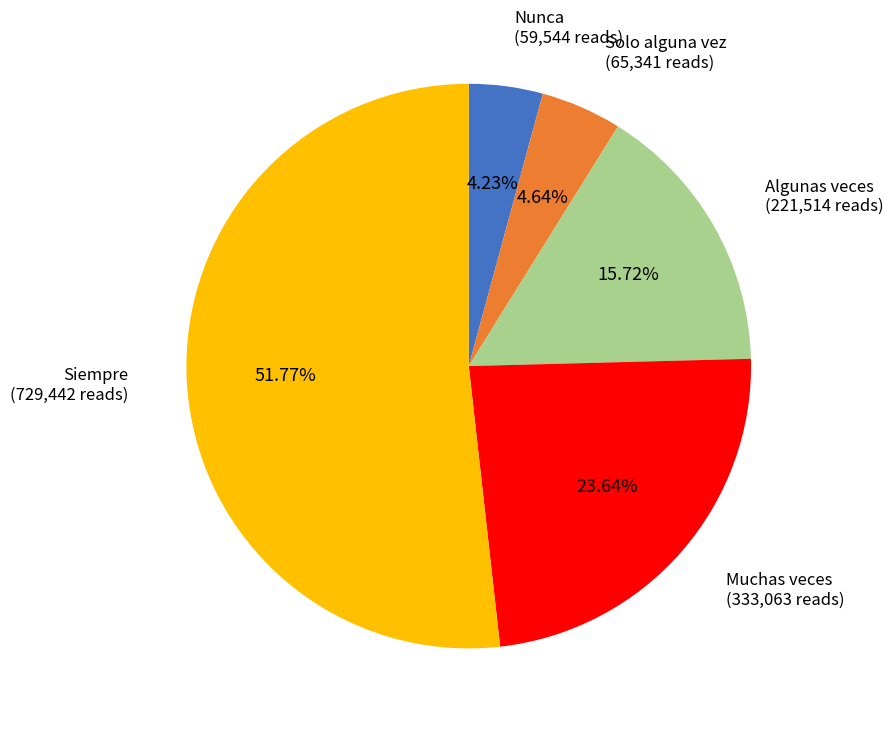

Is the sum of Siempre and Solo alguna vez greater than half?

Yes